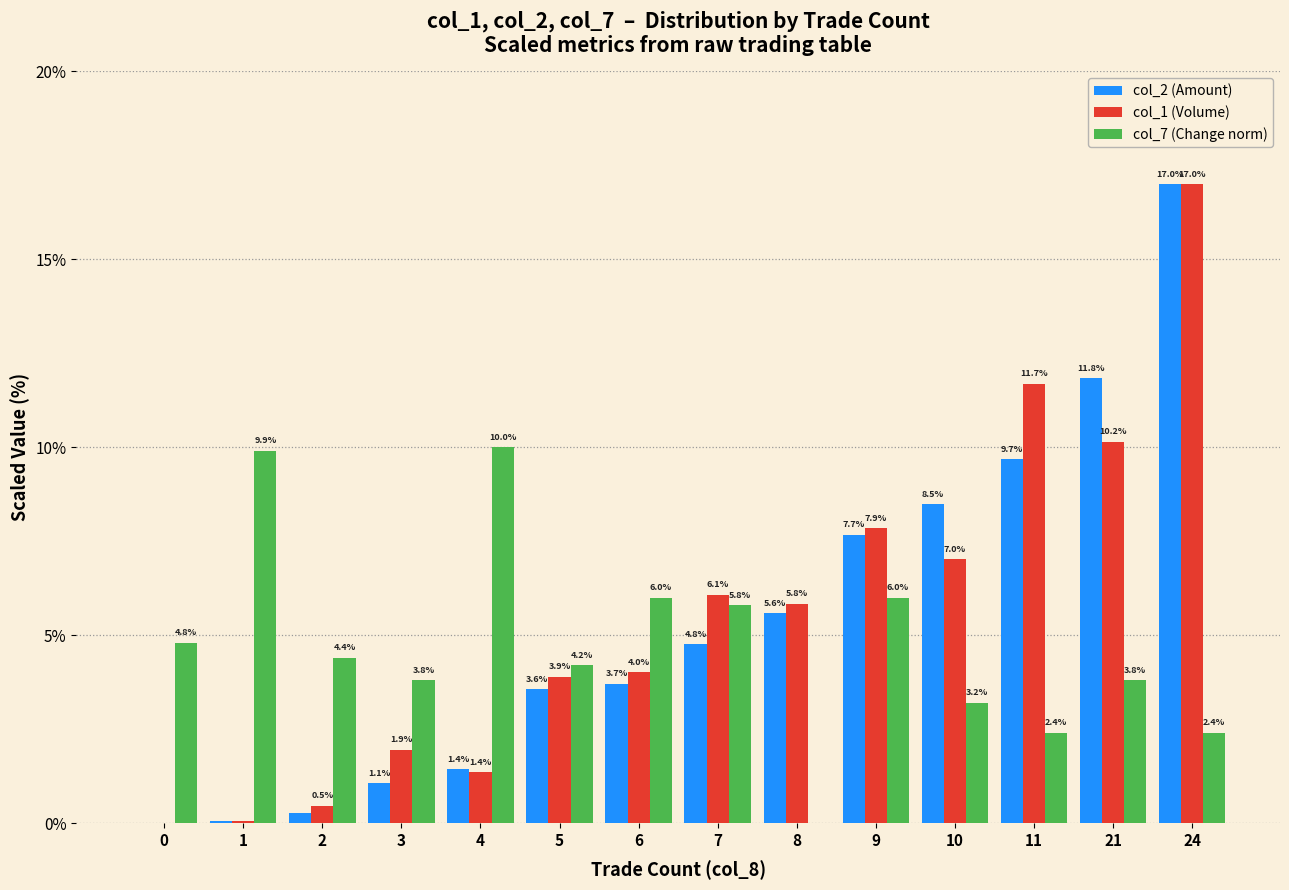

Is it true that col_1 (Volume) equals 3.9 at 5?

True